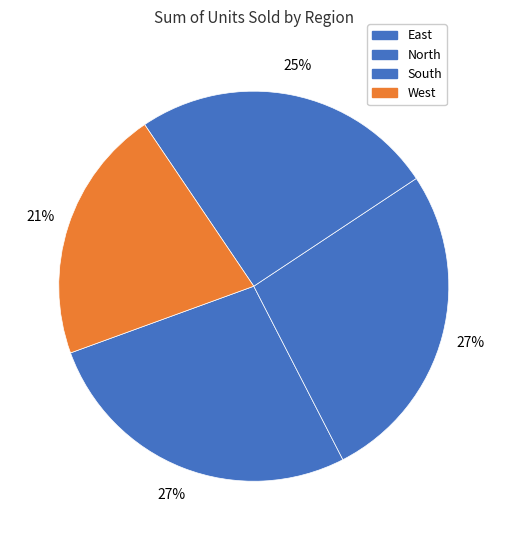

What percentage is the North slice, to the nearest percent?

27%